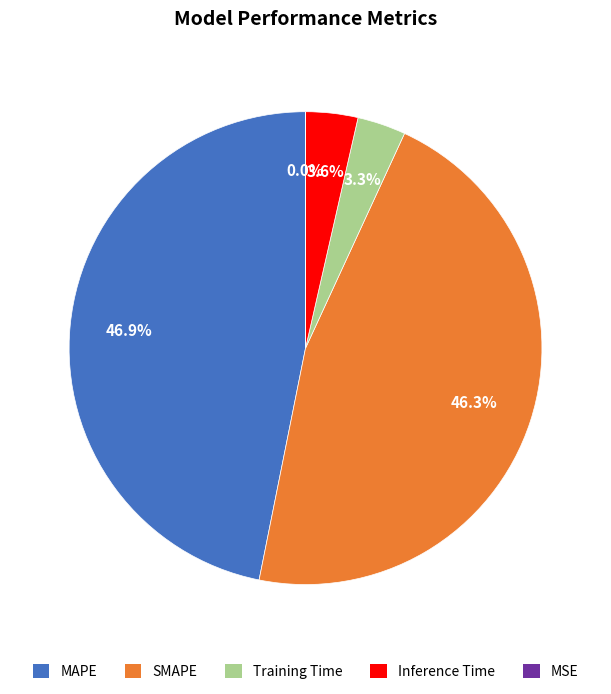

Do Inference Time and MAPE together represent more than half of the pie?

Yes